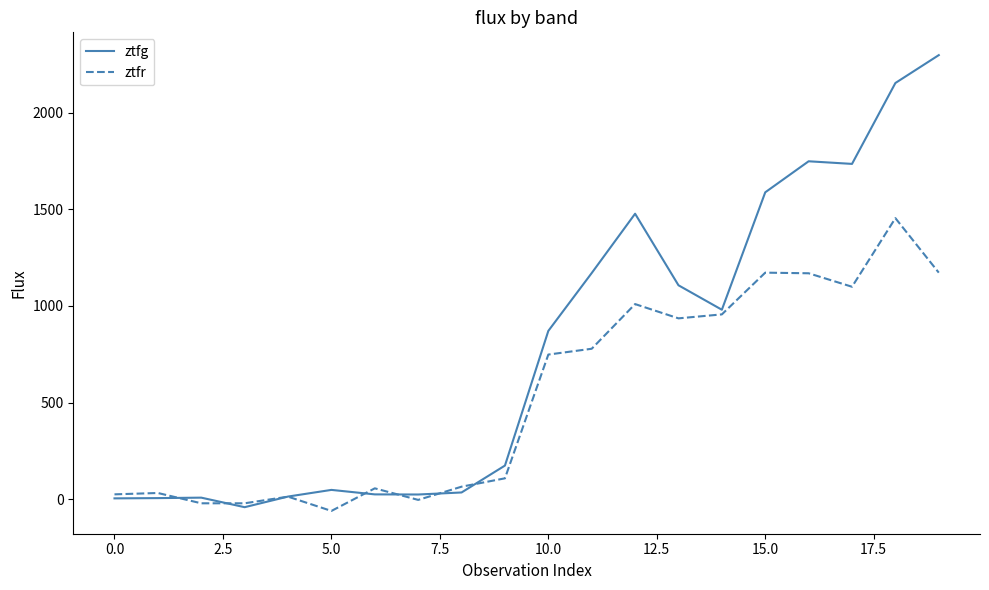

Rank the series by their average value, from highest to lowest.

ztfg, ztfr